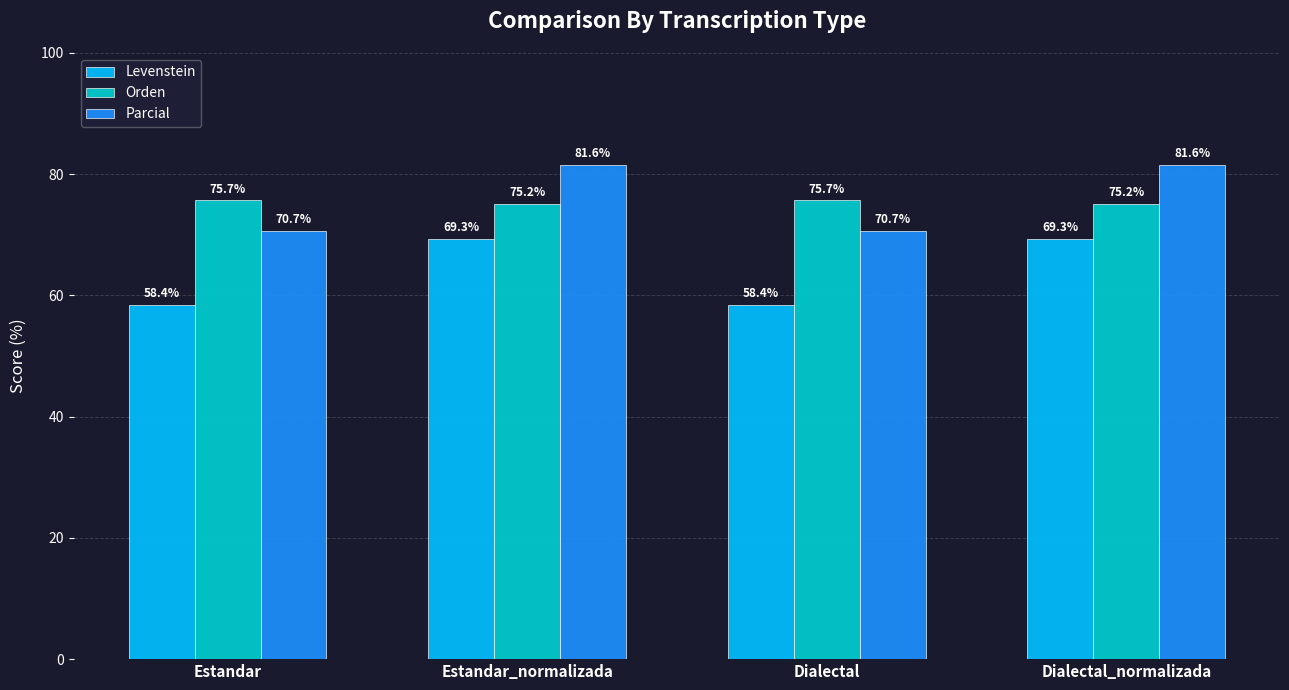

What is the value of the Levenstein bar at the 2nd from the left?

69.3